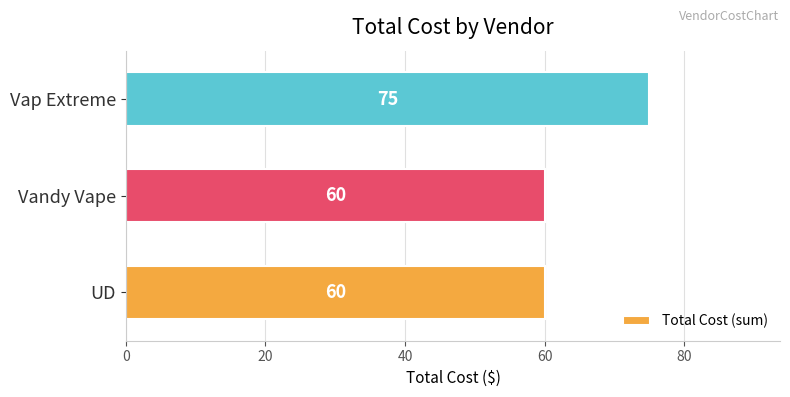

Reading bottom to top, list all the values displayed in this chart.

UD=60	Vandy Vape=60	Vap Extreme=75